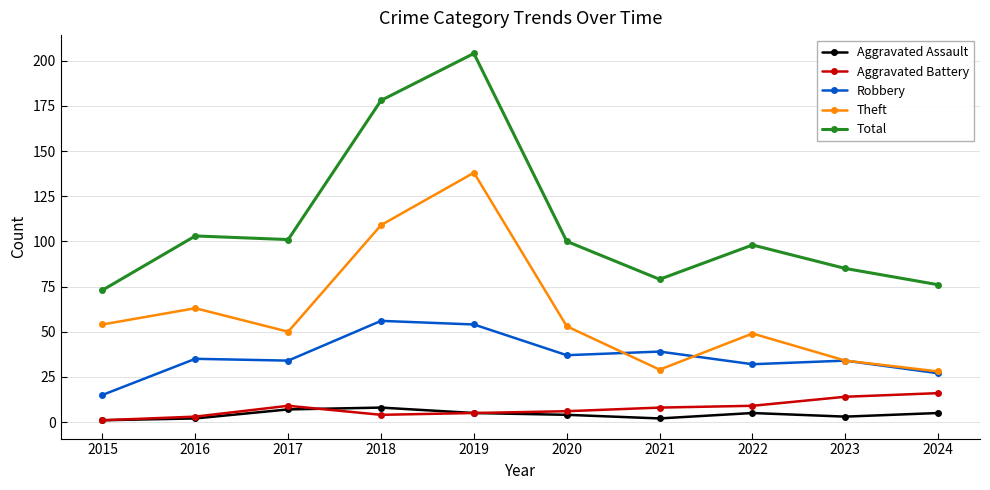

What are all the series names shown in the legend?

Aggravated Assault, Aggravated Battery, Robbery, Theft, Total